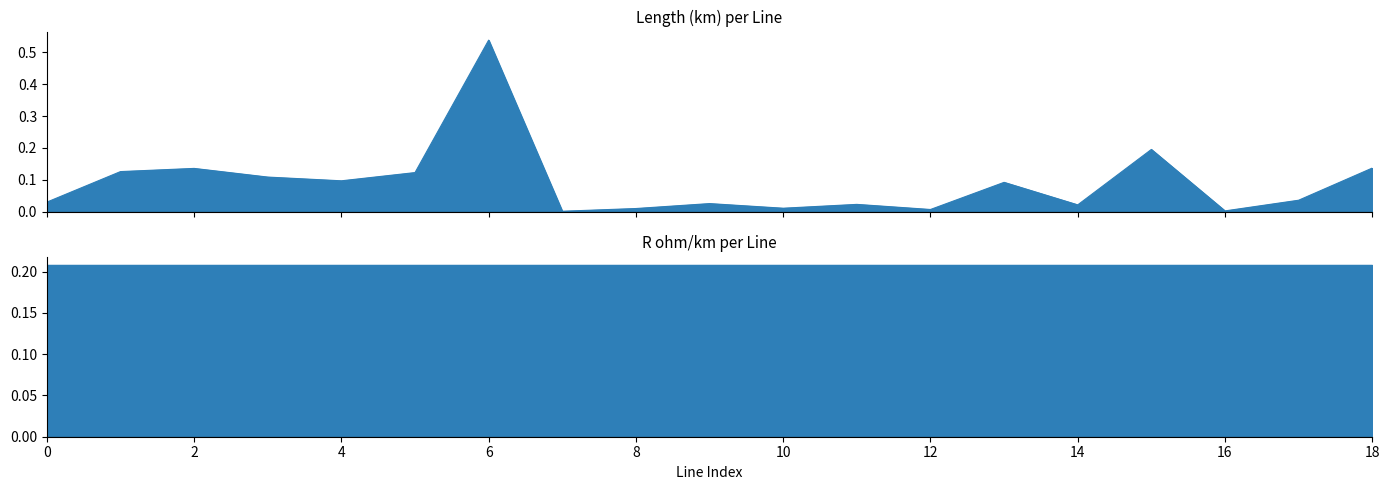

Which has a higher value, 15 or 6?

6